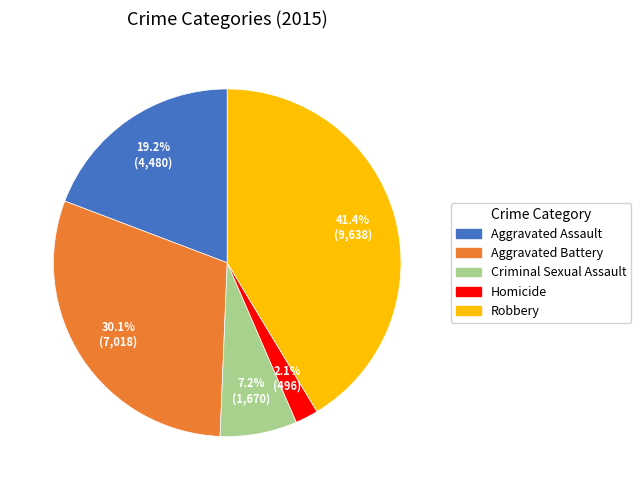

True or false: Aggravated Battery accounts for 30% of the total.

True